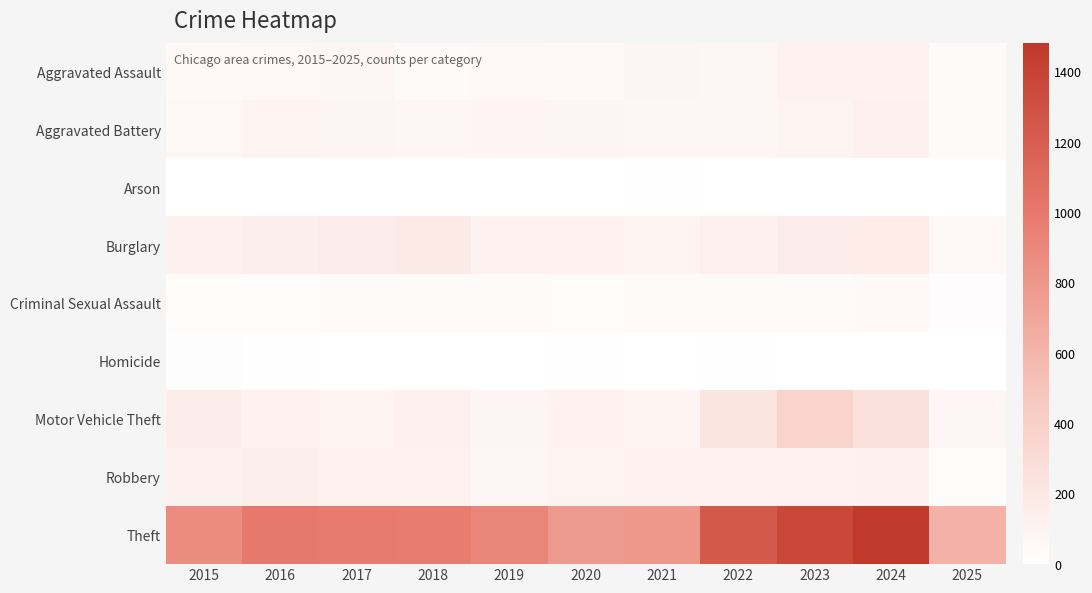

Which label corresponds to the largest value in the chart?

2024